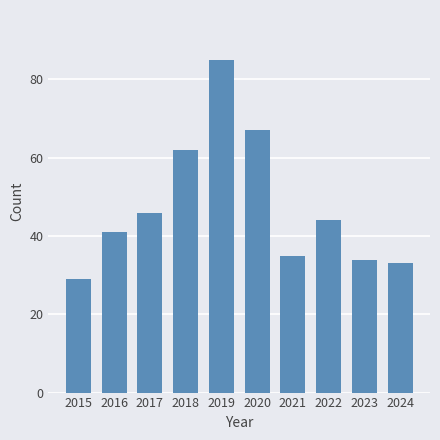

Where does the data first go above 44?

2017